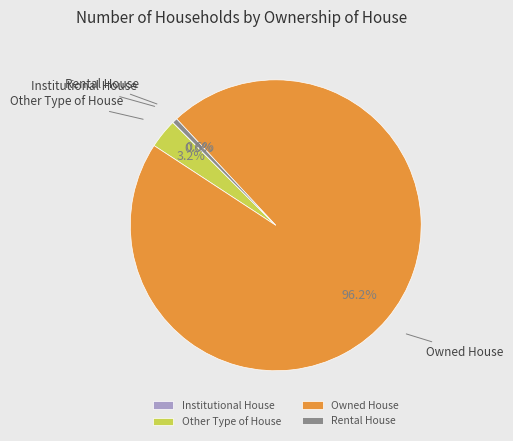

Does any single category account for the majority?

Yes